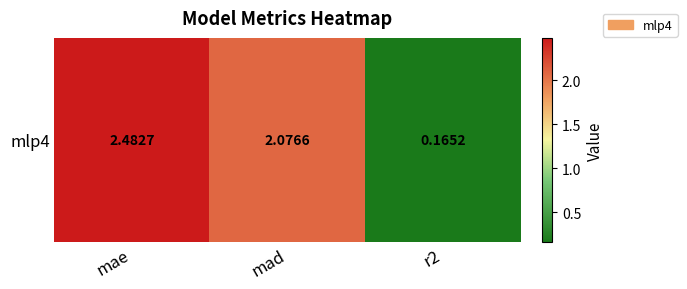

Rank the categories by value from lowest to highest.

r2, mad, mae